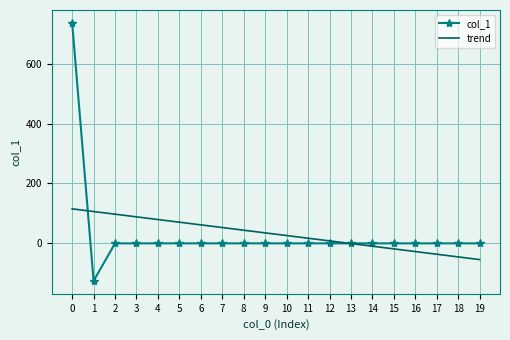

How many series are shown in this chart?

2